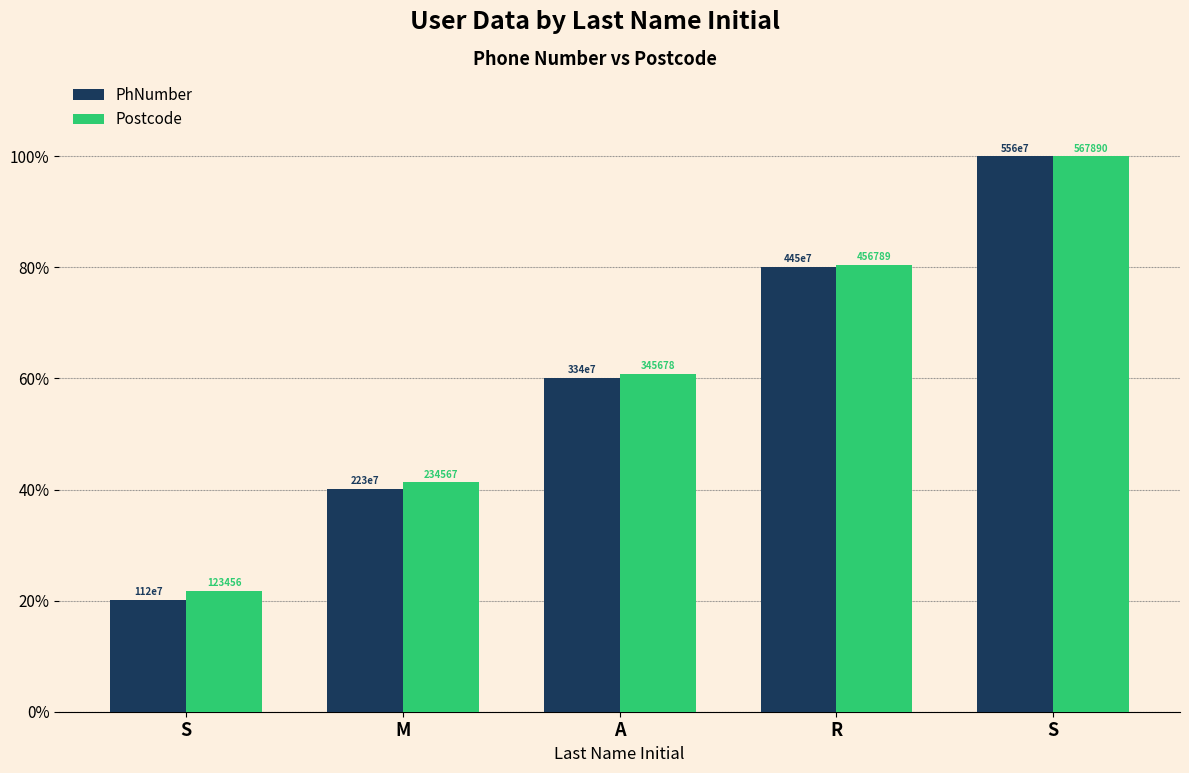

What is the sum of the Postcode values at M and S?

141.3